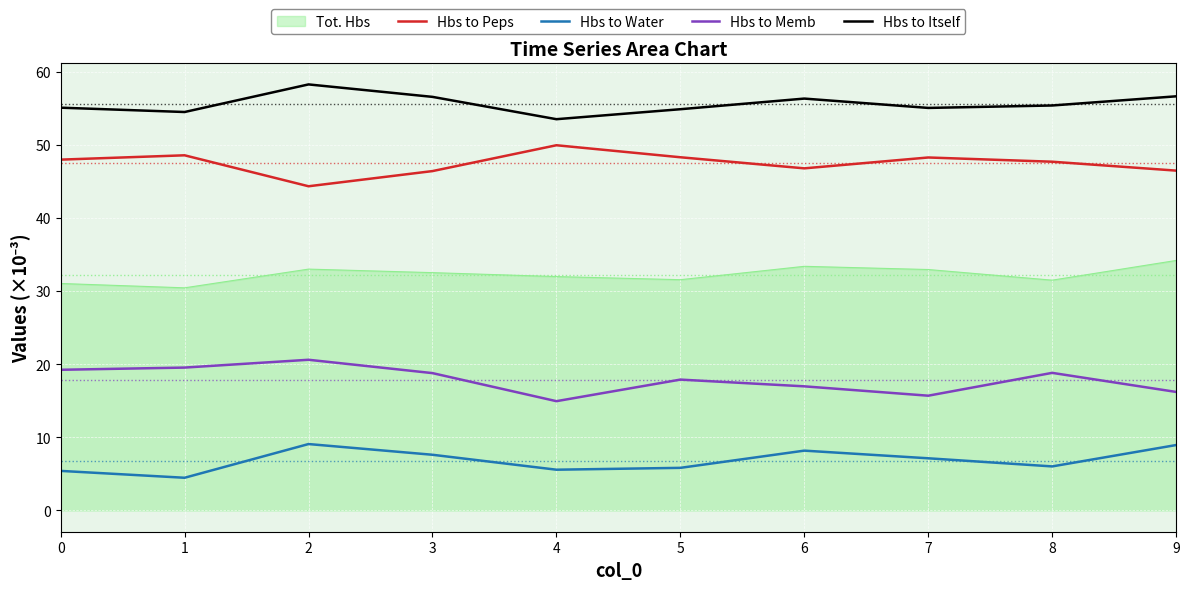

How many series are shown in this chart?

5